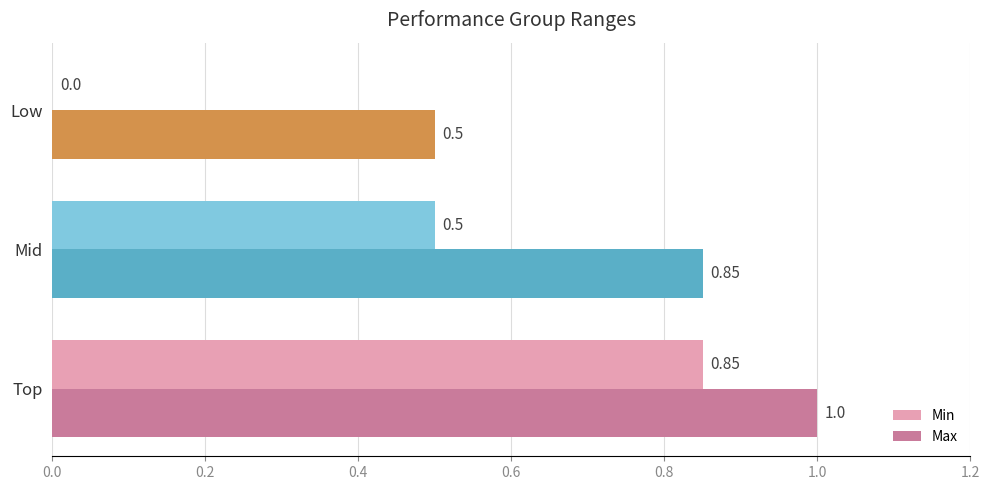

Which series has the largest total across all categories?

Max